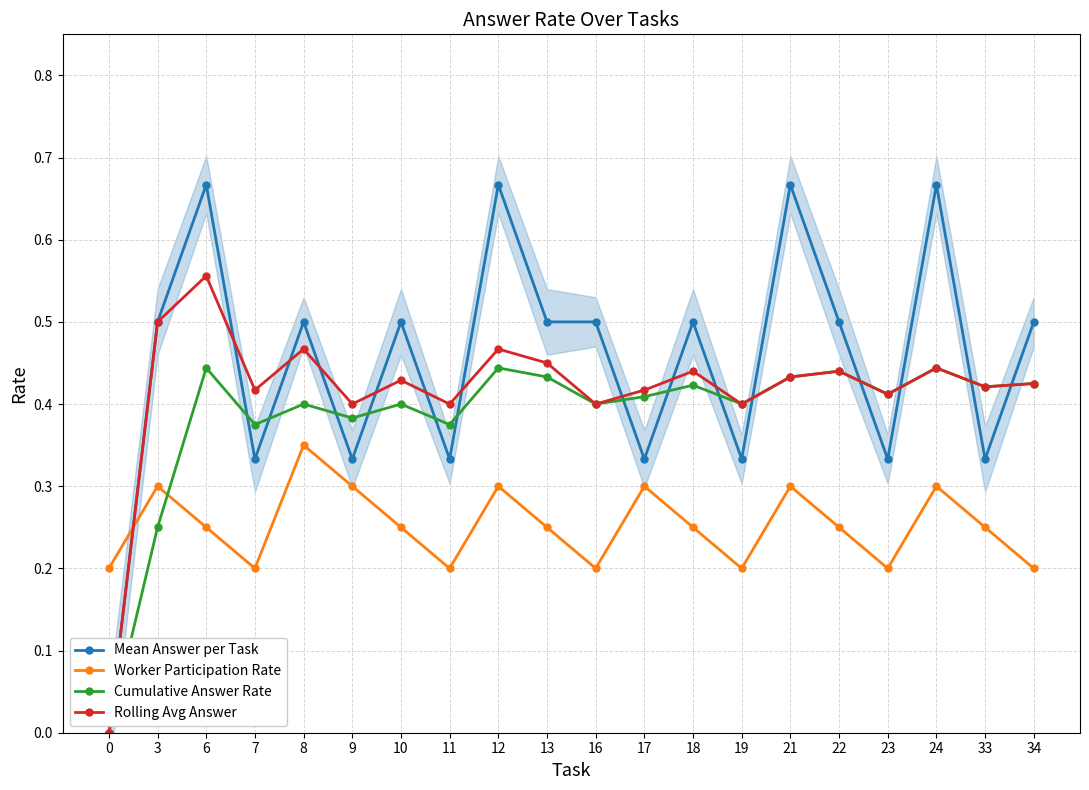

Which has a higher value, 24 or 3?

24